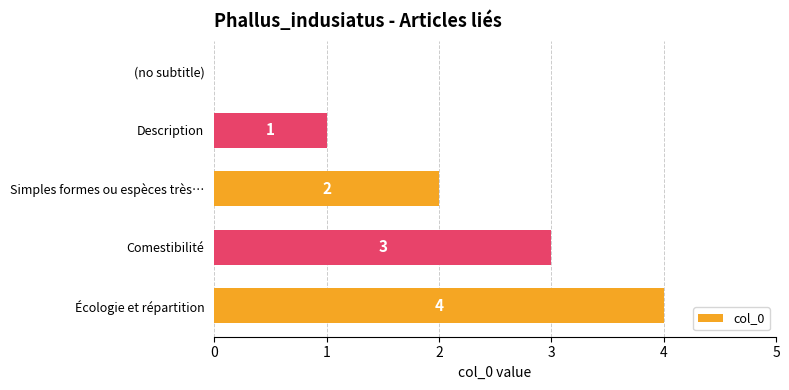

Are the bars grouped side by side (vs. stacked)?

No